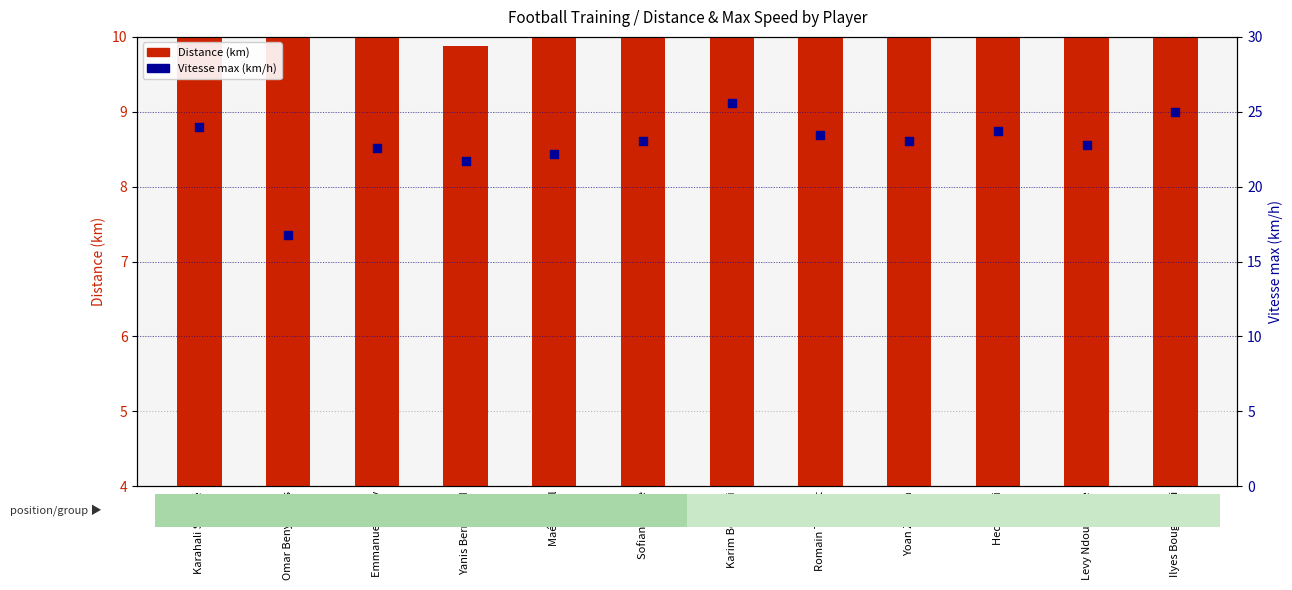

Which series has the widest spread of Y values?

Vitesse max (km/h)